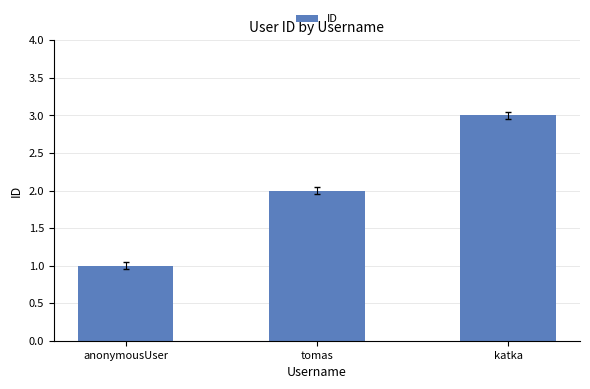

What is the change in value from anonymousUser to katka?

+2